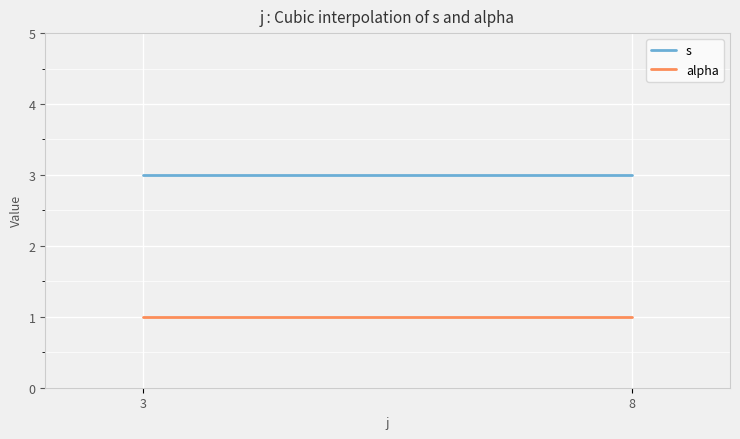

The value of s at 8 is 3. True or false?

True